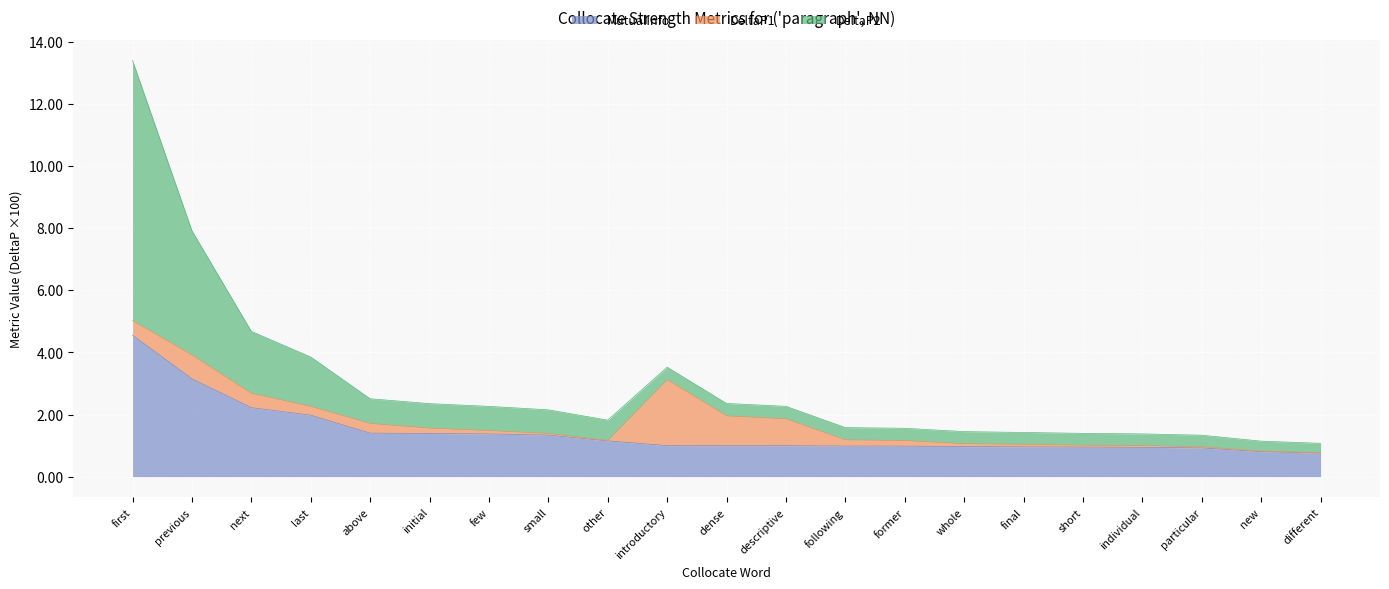

True or false: MutualInfo has a value of 1.4 at above.

True